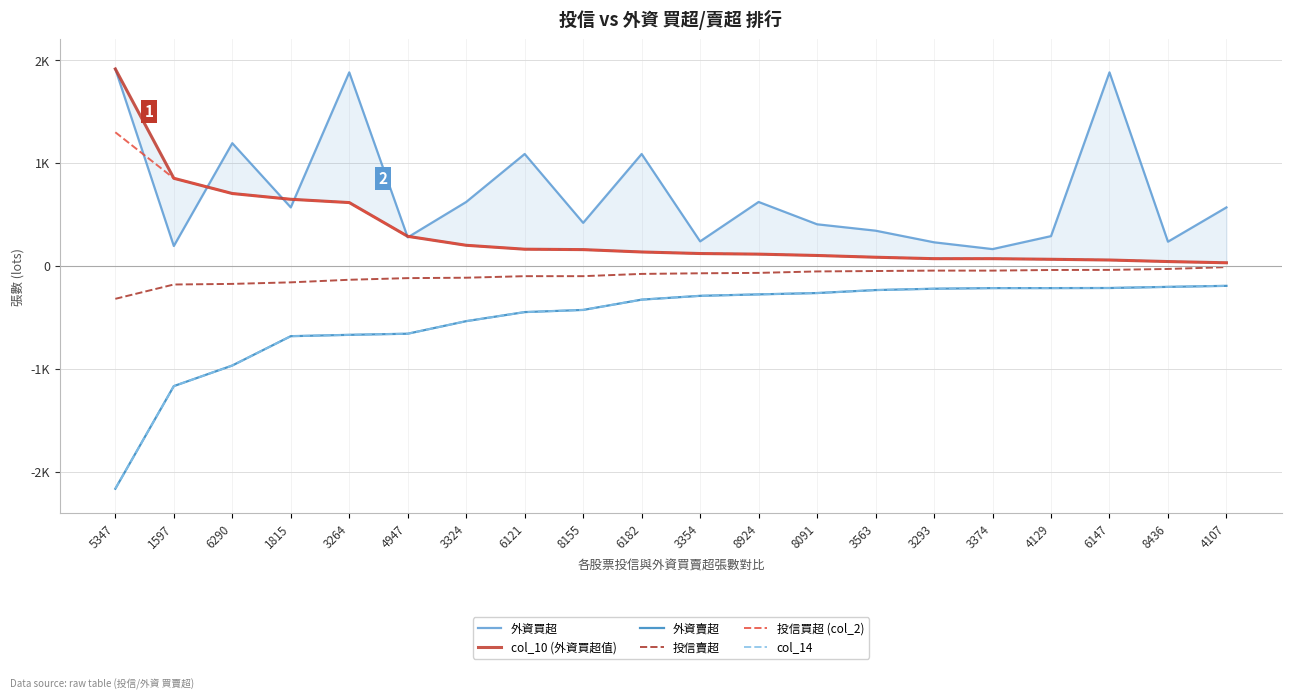

In 外資買超, how many points are higher than both neighbors (excluding endpoints)?

6